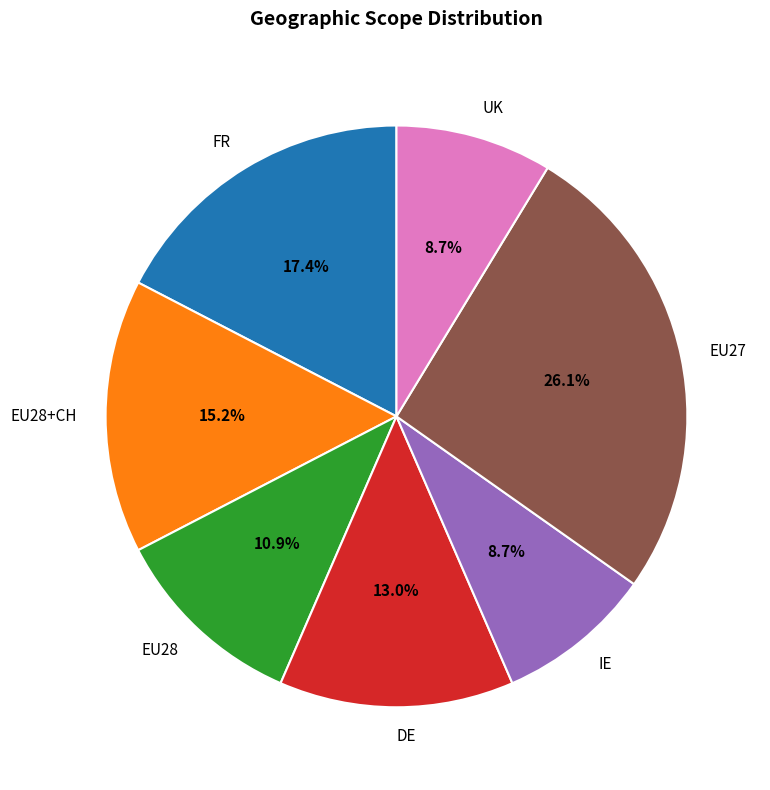

To the nearest percent, what percentage of the pie is DE?

13%